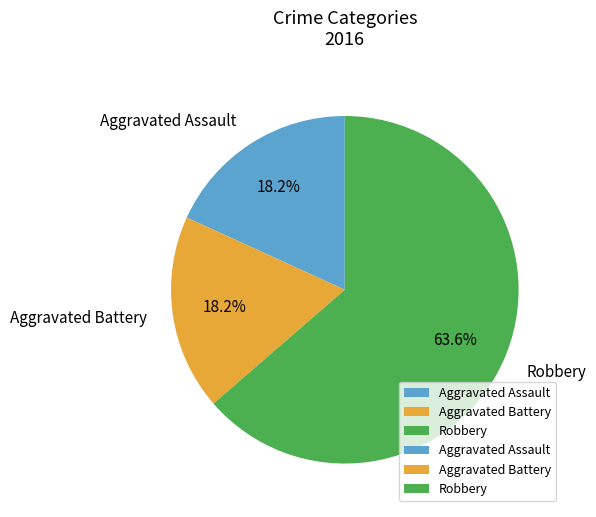

To the nearest percent, what is the difference between the largest and smallest slice percentages?

45%